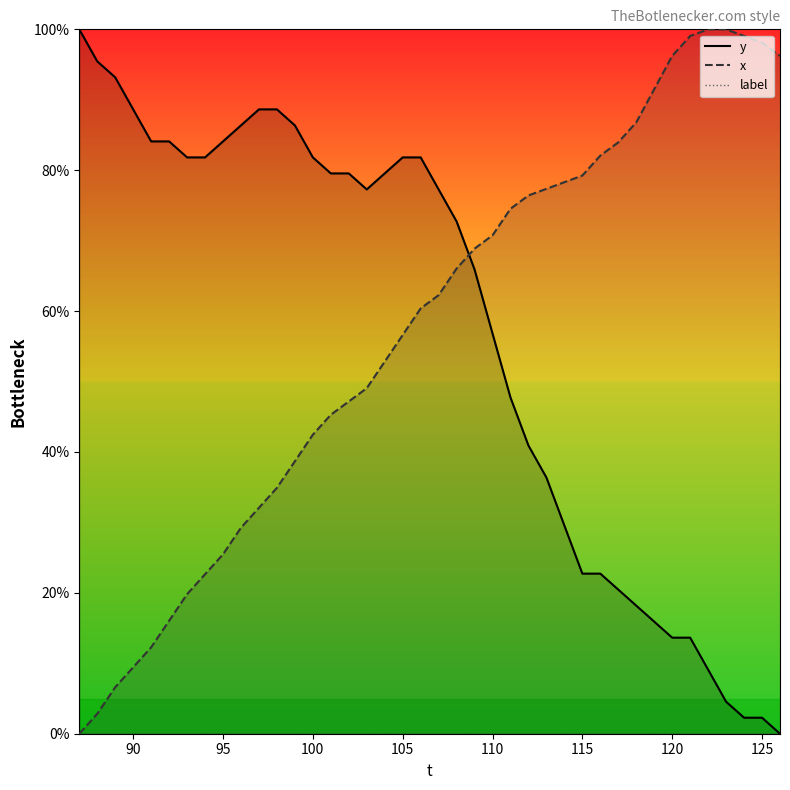

What is the difference between the maximum and minimum values in the x series?

100.0